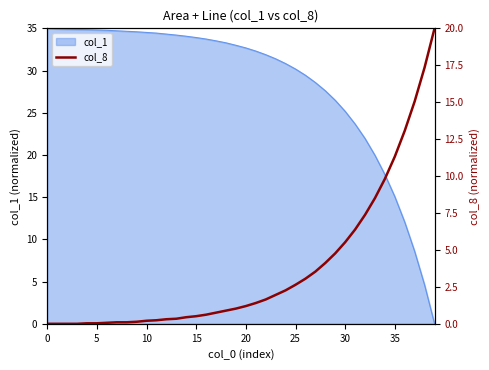

The value of col_1 at 10 is 9.2. True or false?

False